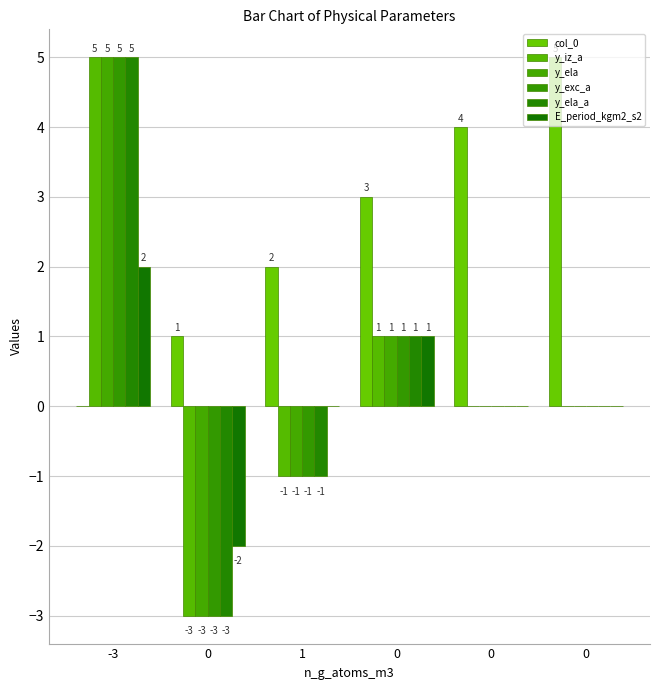

How many positive values does the col_0 series have?

5